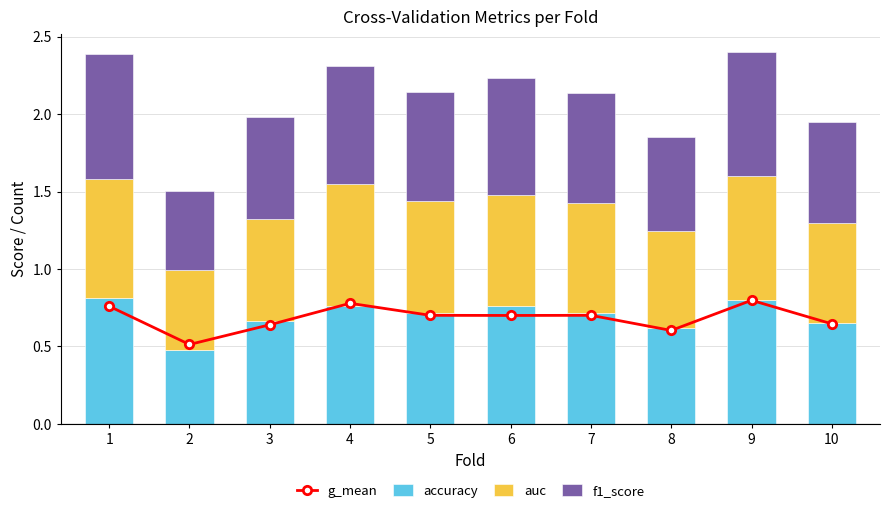

At how many categories does at least one series exceed 0?

10